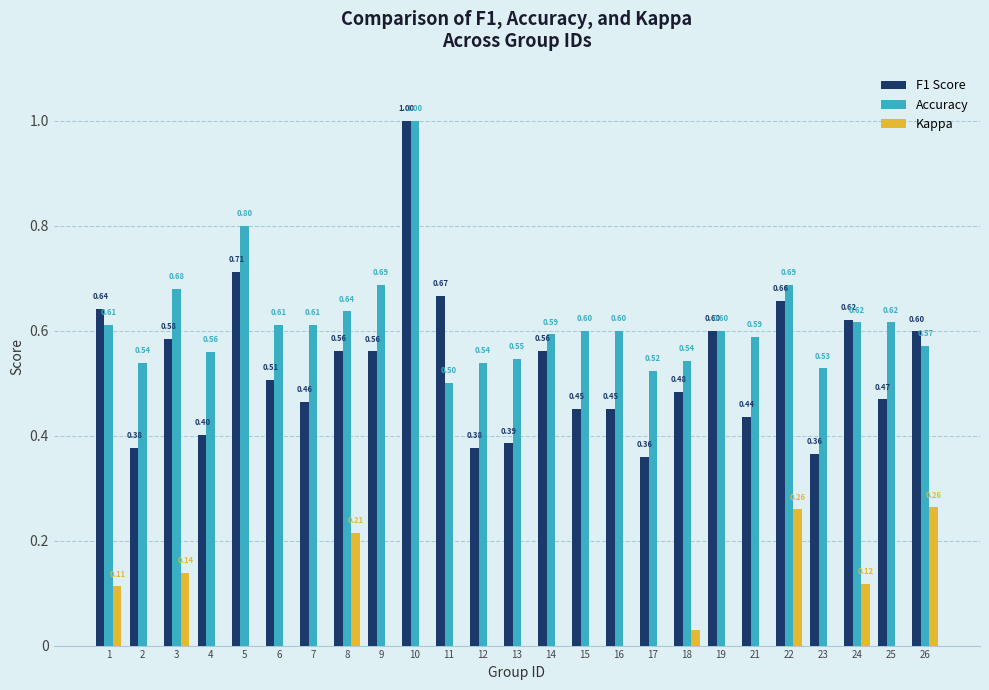

Rank the categories by F1 Score value from highest to lowest.

10, 5, 11, 22, 1, 24, 19, 26, 3, 8, 14, 9, 6, 18, 25, 7, 15, 16, 21, 4, 13, 2, 12, 23, 17